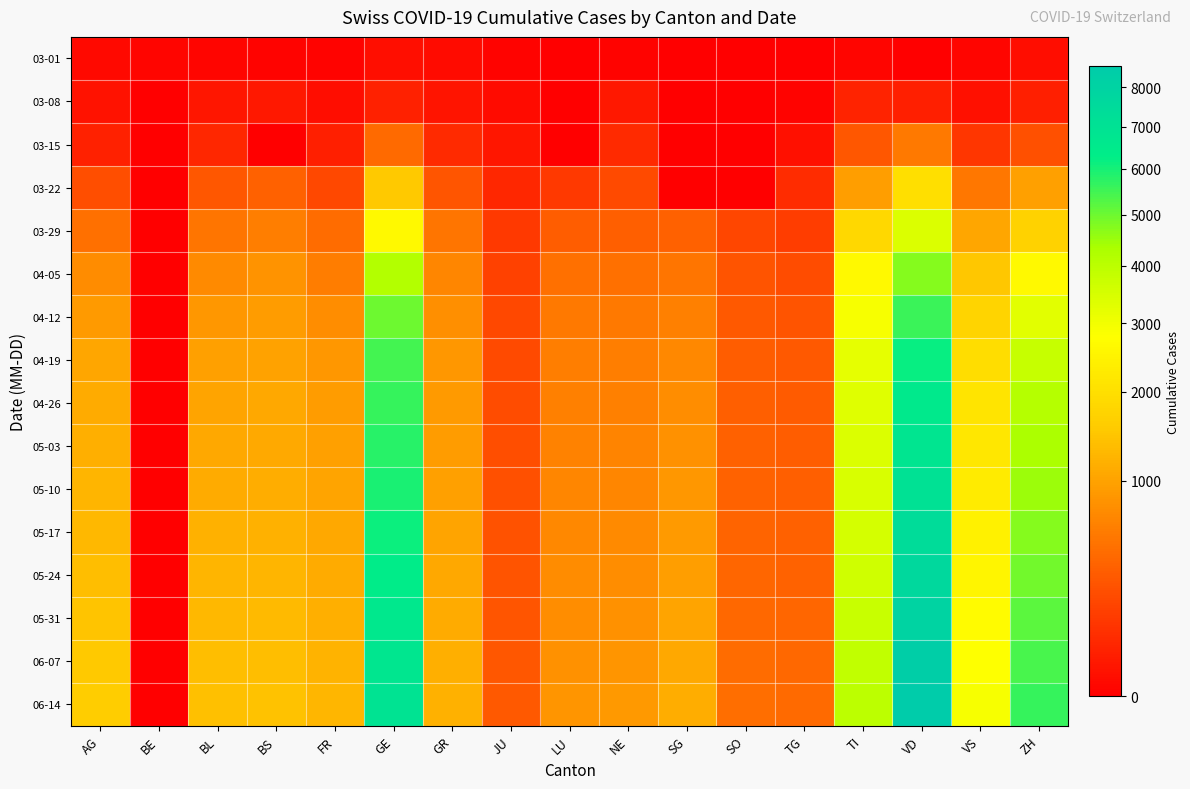

Which label corresponds to the largest value in the chart?

VD